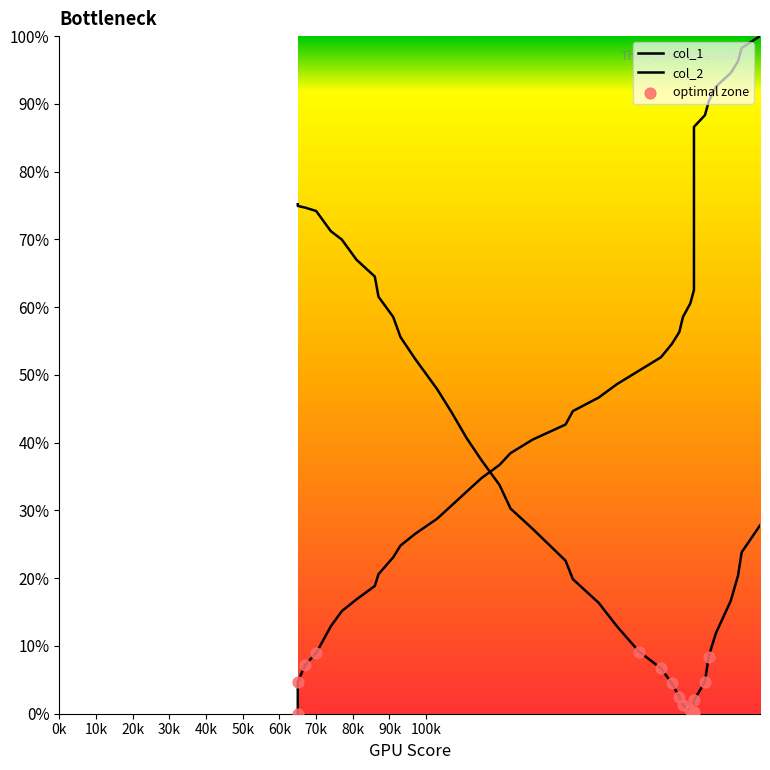

At how many categories does at least one series exceed 46?

32